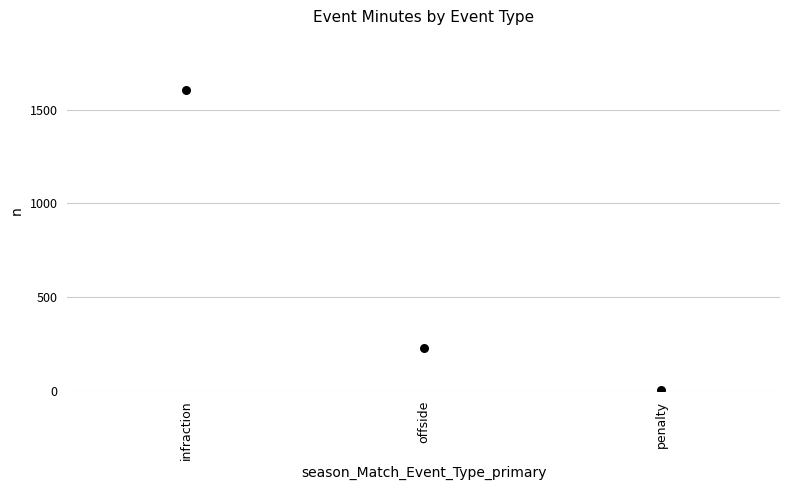

What Y value in the scatter plot is closest to 804?

229